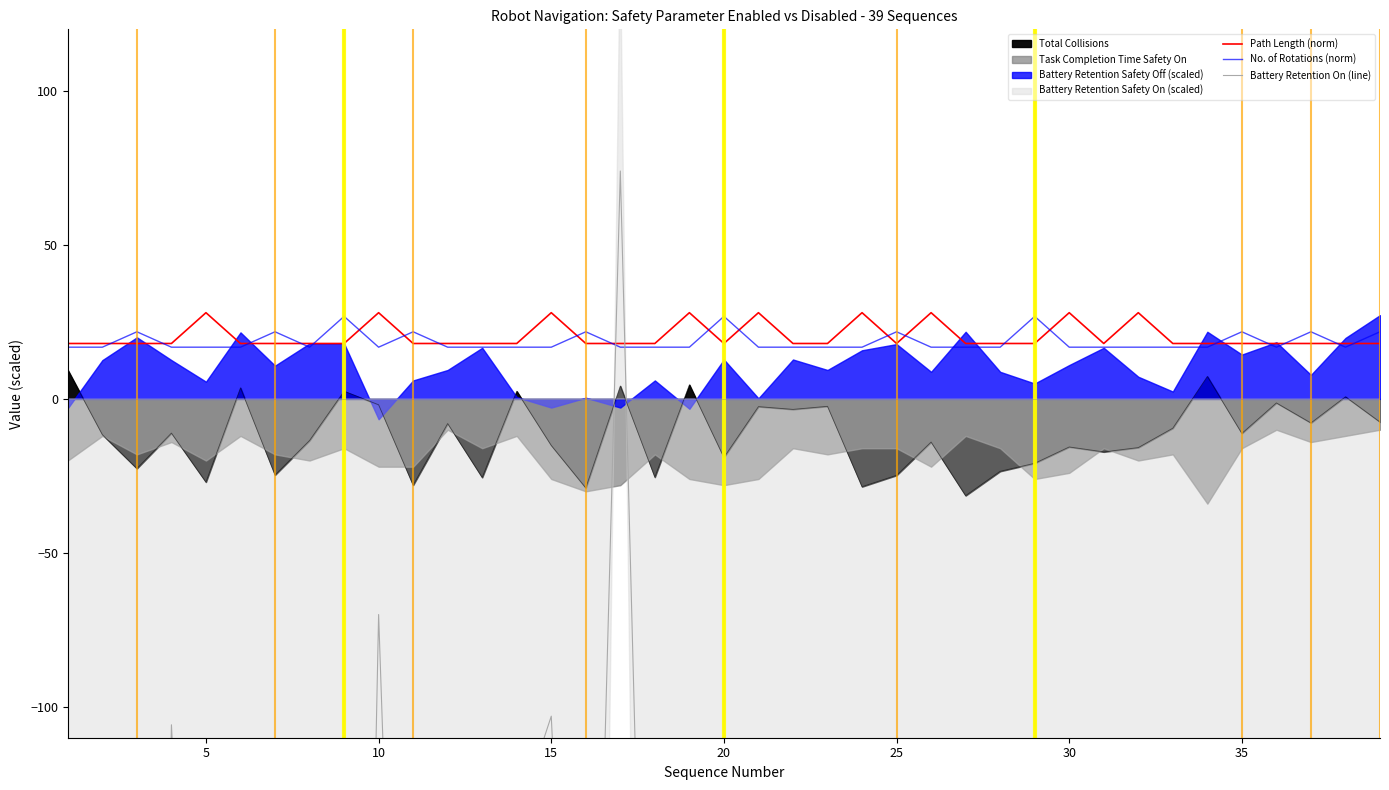

Reading left to right, list all the values displayed in this chart.

Path Length (norm): 18.0	18.0	18.0	18.0	28.0	18.0	18.0	18.0	18.0	28.0	18.0	18.0	18.0	18.0	28.0	18.0	18.0	18.0	28.0	18.0	28.0	18.0	18.0	28.0	18.0	28.0	18.0	18.0	18.0	28.0	18.0	28.0	18.0	18.0	18.0	18.0	18.0	18.0	18.0
No. of Rotations (norm): 16.8	16.8	21.8	16.8	16.8	16.8	21.8	16.8	26.8	16.8	21.8	16.8	16.8	16.8	16.8	21.8	16.8	16.8	16.8	26.8	16.8	16.8	16.8	16.8	21.8	16.8	16.8	16.8	26.8	16.8	16.8	16.8	16.8	16.8	21.8	16.8	21.8	16.8	21.8
Battery Retention On (line): -131.0	-447.0	-697.8	-105.8	-337.0	-667.0	-466.0	-333.0	-618.0	-70.0	-400.0	-340.0	-603.0	-137.0	-103.0	-344.0	74.0	-360.0	-173.0	-517.0	-256.0	-500.0	-435.0	-562.0	-610.0	-457.0	-686.0	-405.0	-403.0	-533.0	-609.0	-389.0	-265.0	-124.0	-531.0	-574.0	-355.0	-620.0	-785.0